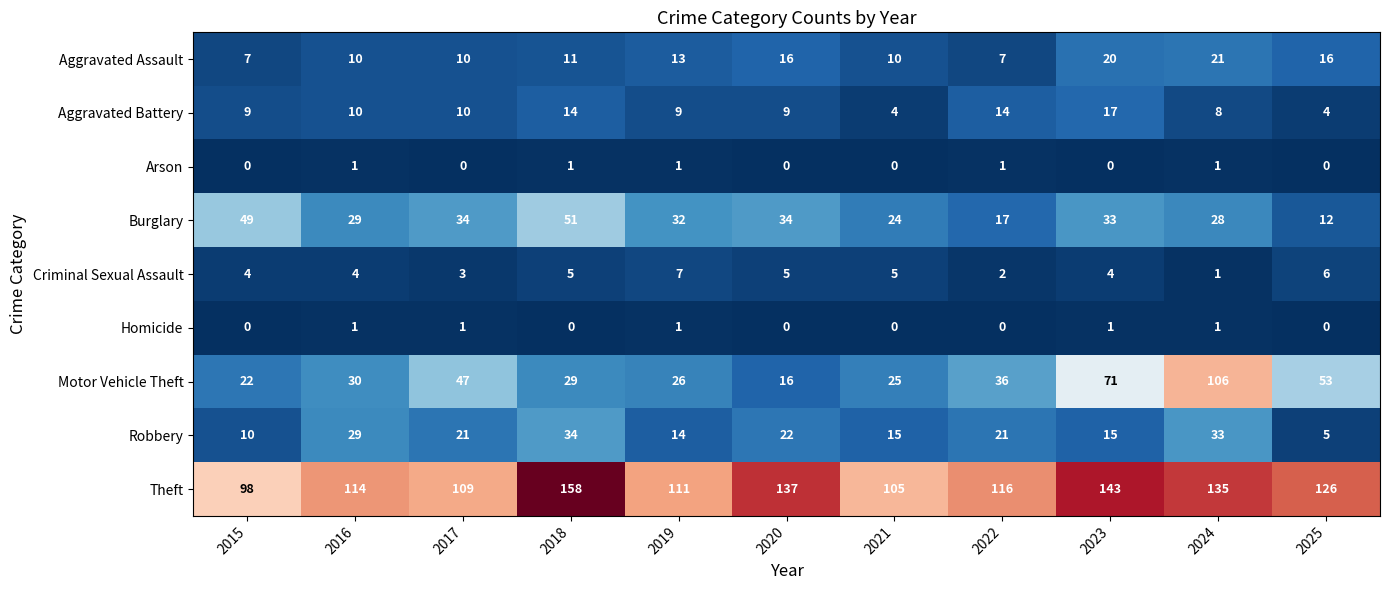

What is the sum of the Motor Vehicle Theft values at 2016 and 2018?

59